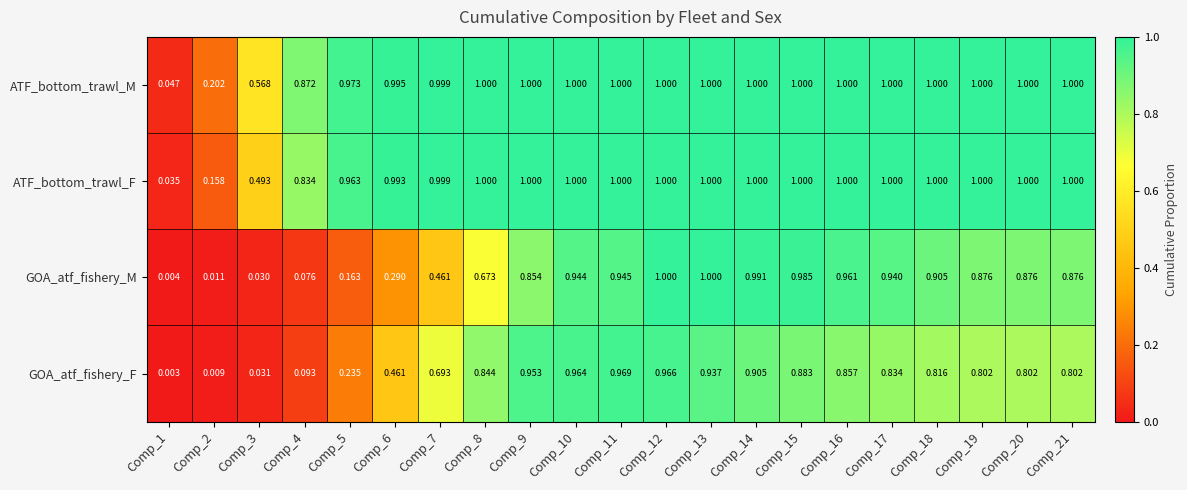

Which category has the lowest value across all series?

Comp_1